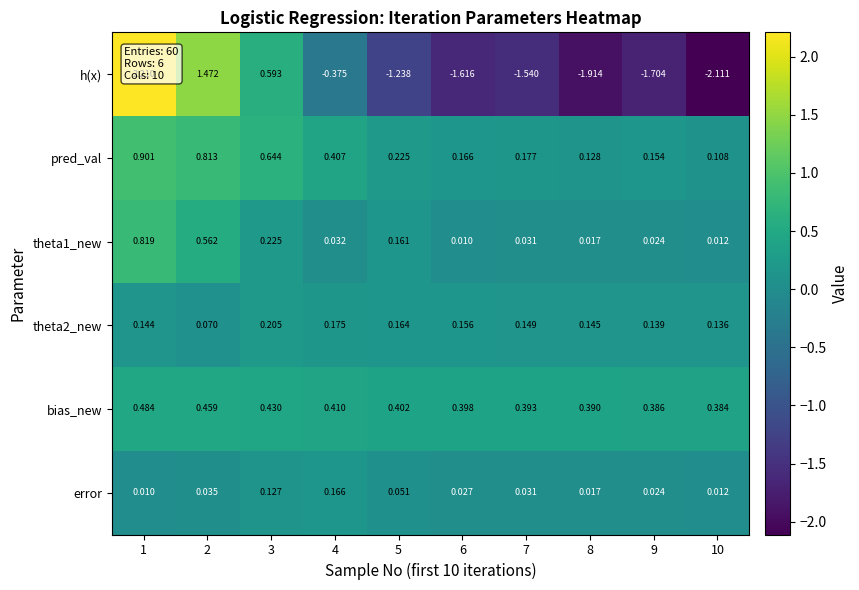

At 1, list the series in order from smallest to largest.

error, theta2_new, bias_new, theta1_new, pred_val, h(x)